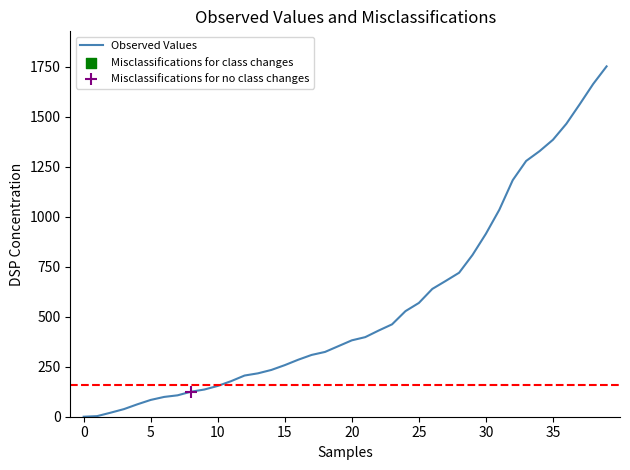

What is the difference between the maximum and minimum values?

1752